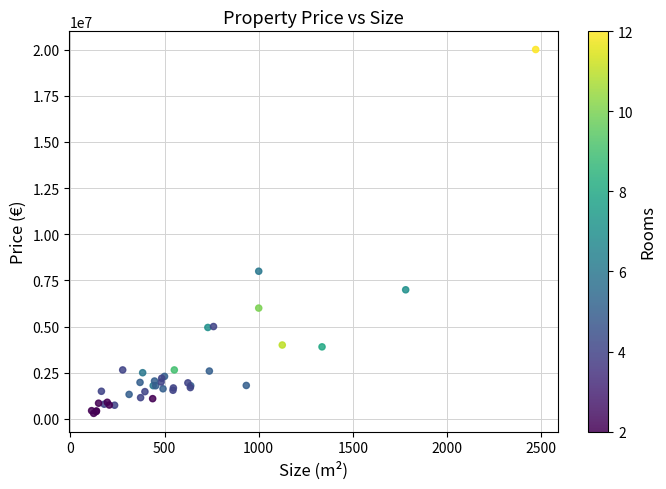

What Y value in the scatter plot is closest to 10149500?

7995000